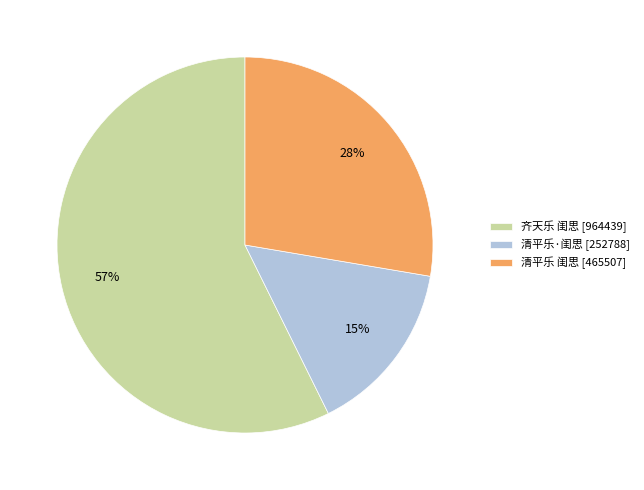

Combined, do 清平乐·闺思 [252788] and 清平乐 闺思 [465507] account for over 50%?

No